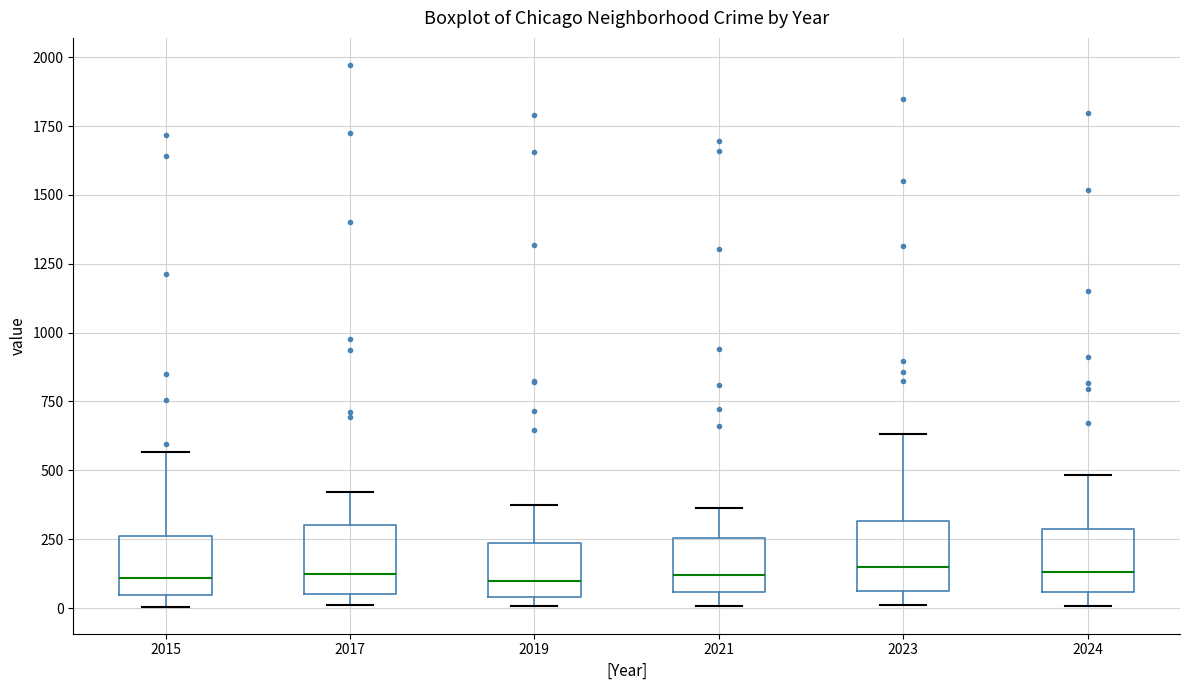

Reading left to right, read every box against the y-axis: the position of its median line, the range the box covers, and the ends of its whiskers. The values are not printed on the chart, so give them approximately, as read against the axis.

2015: median 100, box 50 to 250, whiskers 0 to 550
2017: median 100, box 50 to 300, whiskers 0 to 400
2019: median 100, box 50 to 250, whiskers 0 to 400
2021: median 100, box 50 to 250, whiskers 0 to 350
2023: median 150, box 50 to 300, whiskers 0 to 650
2024: median 150, box 50 to 300, whiskers 0 to 500